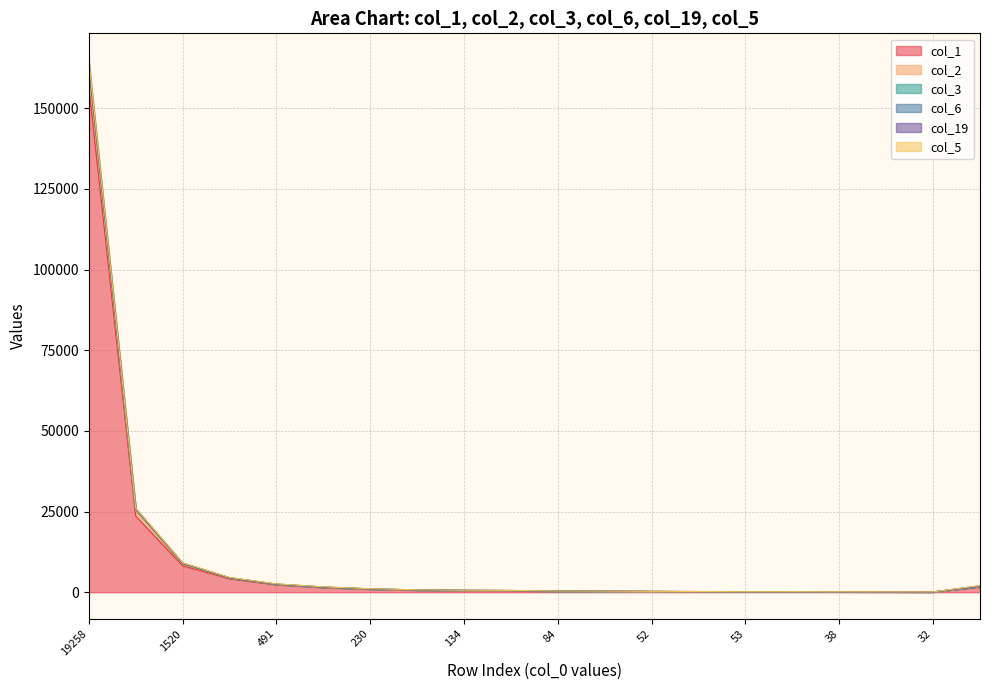

At which category is the sum across all series the highest?

19258